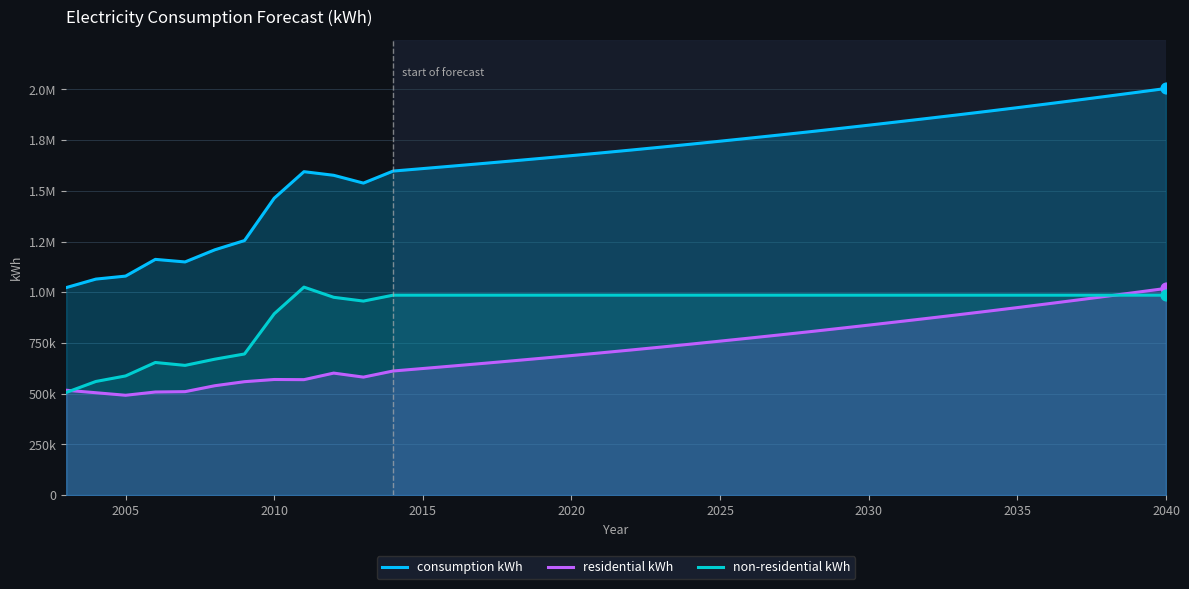

Which series contains the lowest Y value?

residential kWh